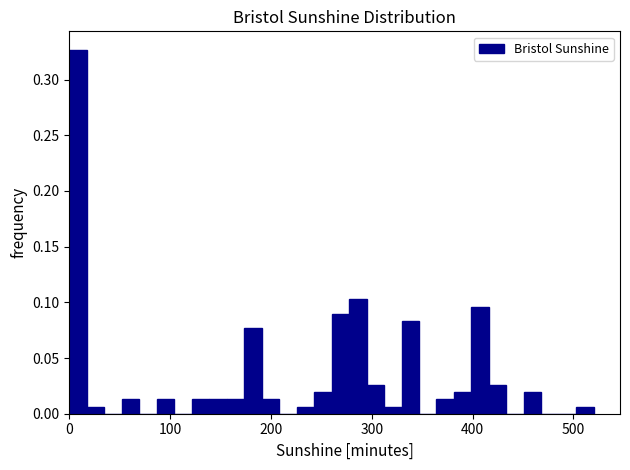

Read against the x-axis, roughly where is the centre of the tallest bar?

10